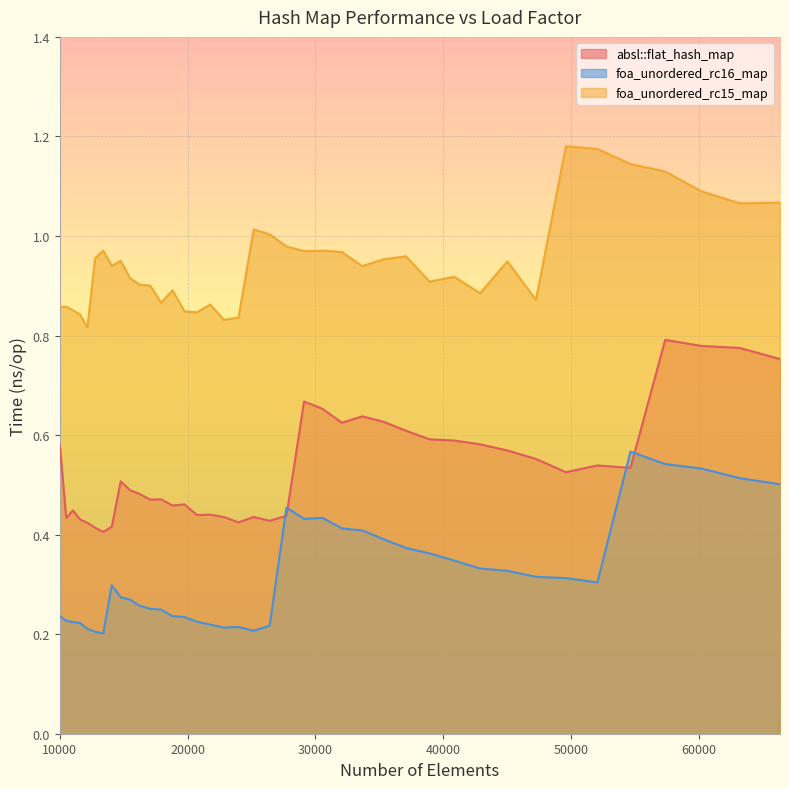

Rank the categories by foa_unordered_rc15_map value from lowest to highest.

12154, 22845, 23980, 11576, 20734, 19753, 11025, 10000, 10500, 21764, 17927, 47258, 42892, 18818, 17078, 16269, 38930, 15498, 40863, 33664, 14063, 45022, 14763, 35335, 12760, 37089, 32072, 29110, 13396, 30555, 27733, 26421, 25171, 63216, 66358, 60223, 57372, 54656, 52069, 49605